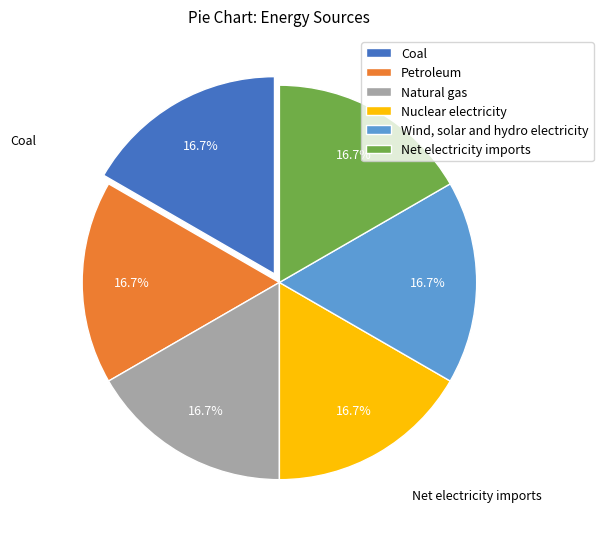

Count the number of slices in the pie.

6